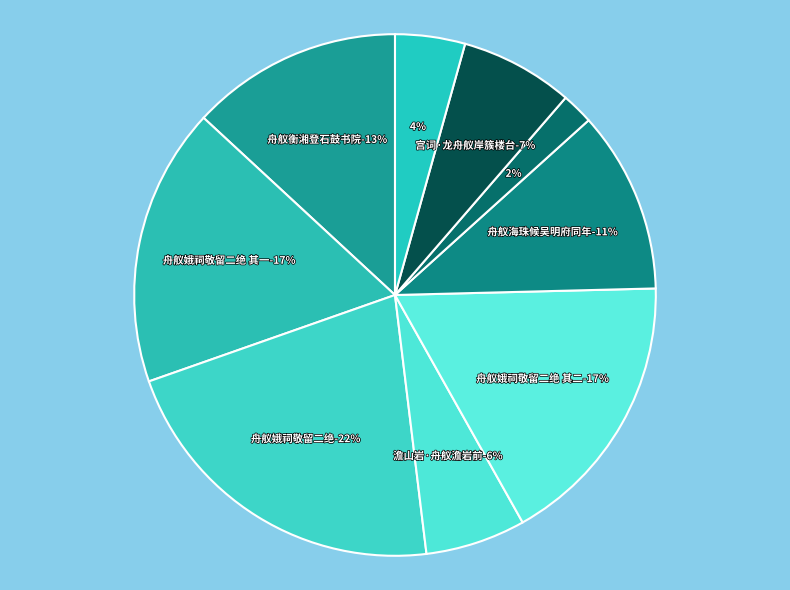

Is it true that 舟舣海珠候吴明府同年 is 23% of the pie?

False